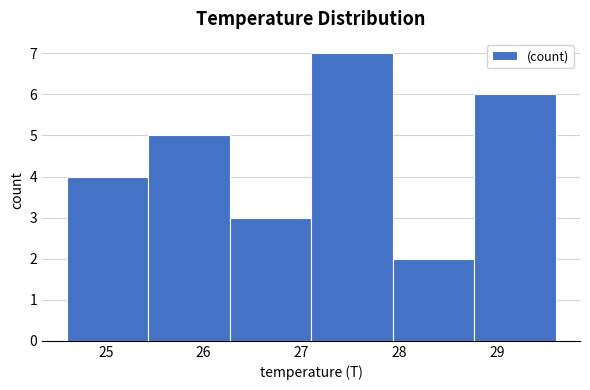

Which range on the x-axis has the tallest bar?

27.1 to 27.9